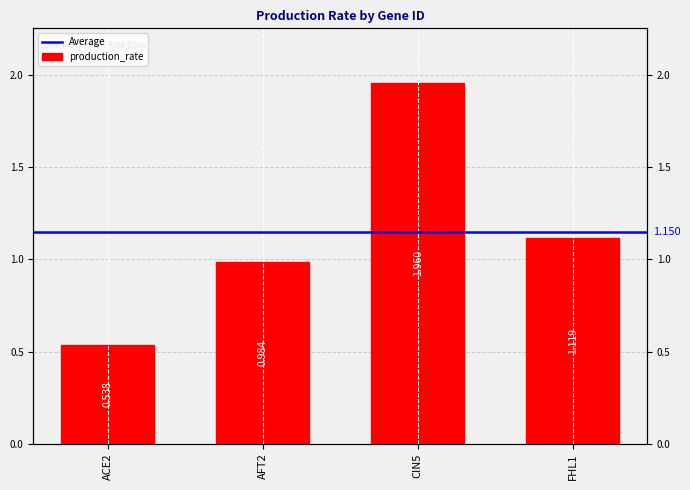

Reading right to left, extract all data points from this chart.

1.1	2.0	1.0	0.5